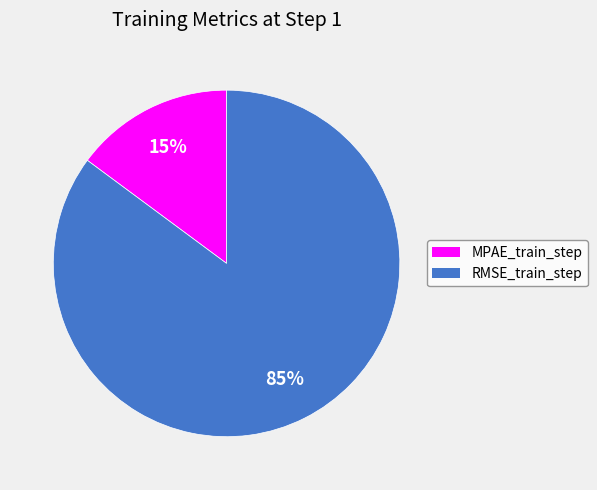

To the nearest percent, what is the combined percentage of RMSE_train_step and MPAE_train_step?

100%